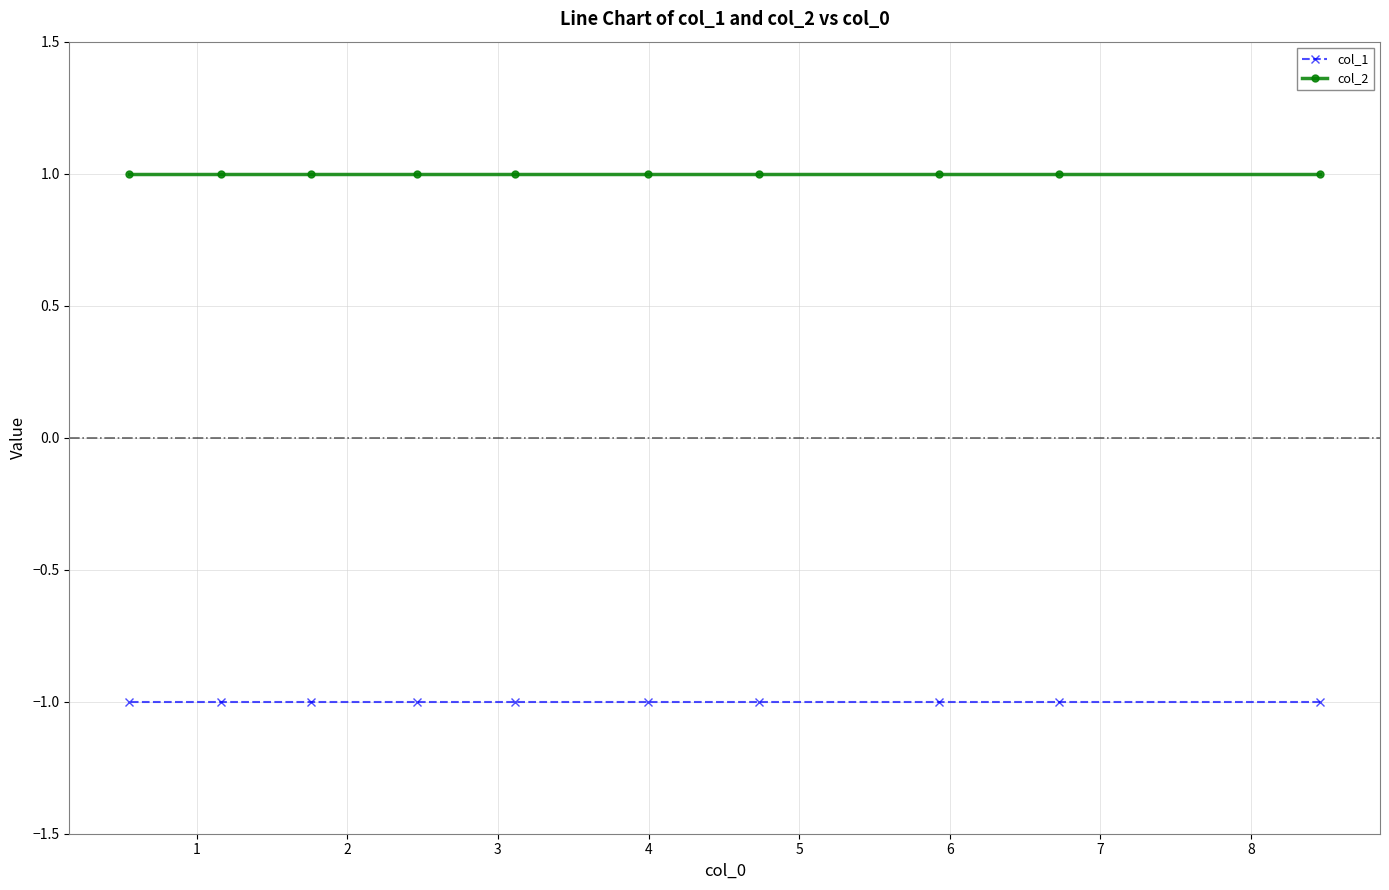

What is the sum of all col_1 values?

-10